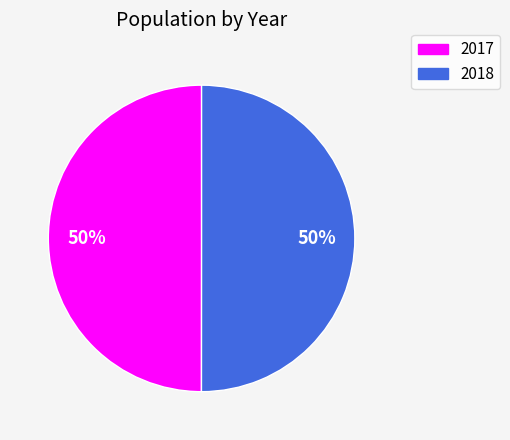

Is it true that 2017 is 60% of the pie?

False